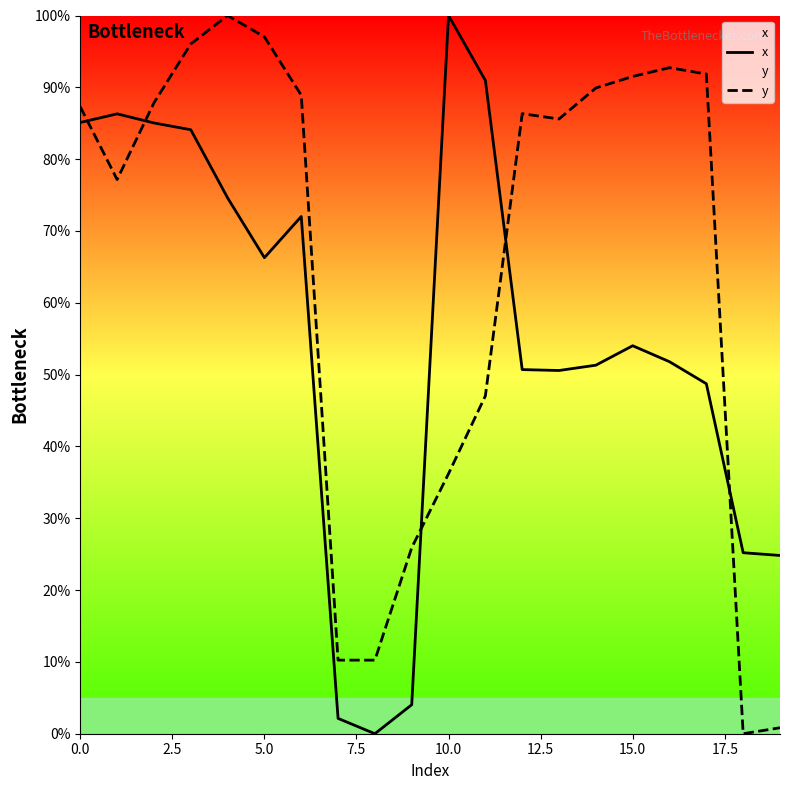

What is the average value of the y series?

65.1